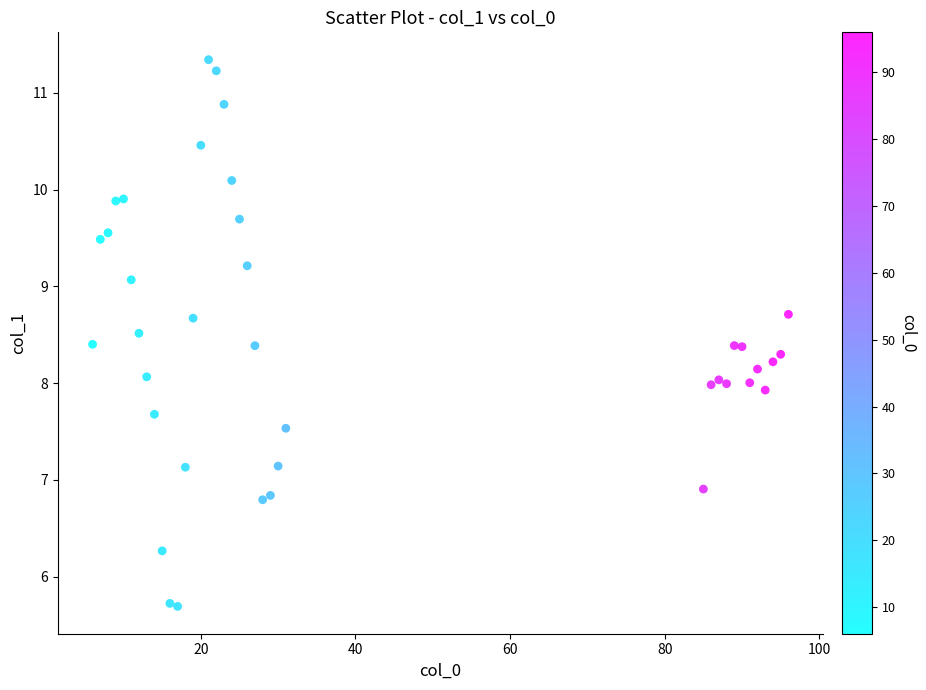

What is the range of X values (max minus min)?

90.0